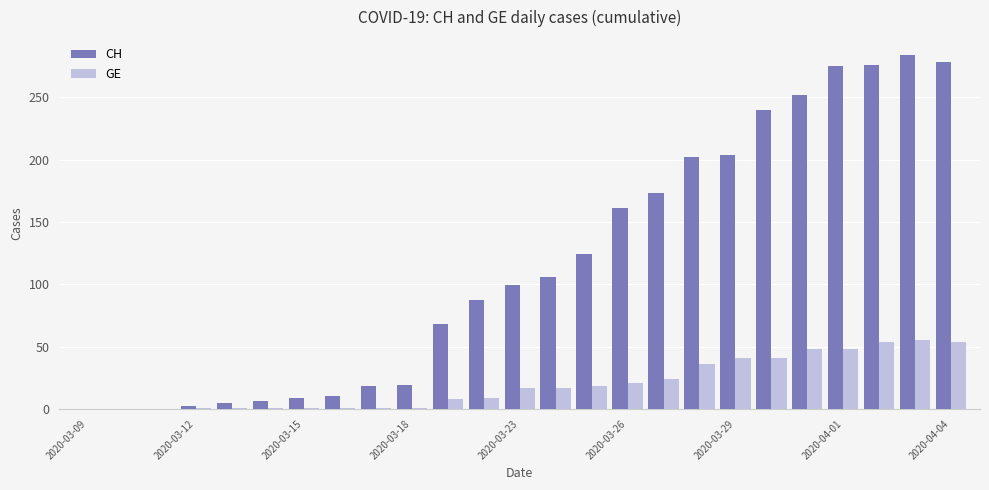

What is the maximum value for CH?

284